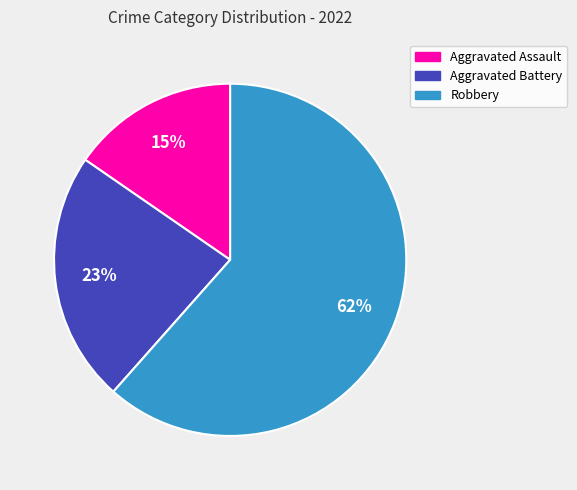

Is it true that Robbery is 67% of the pie?

False